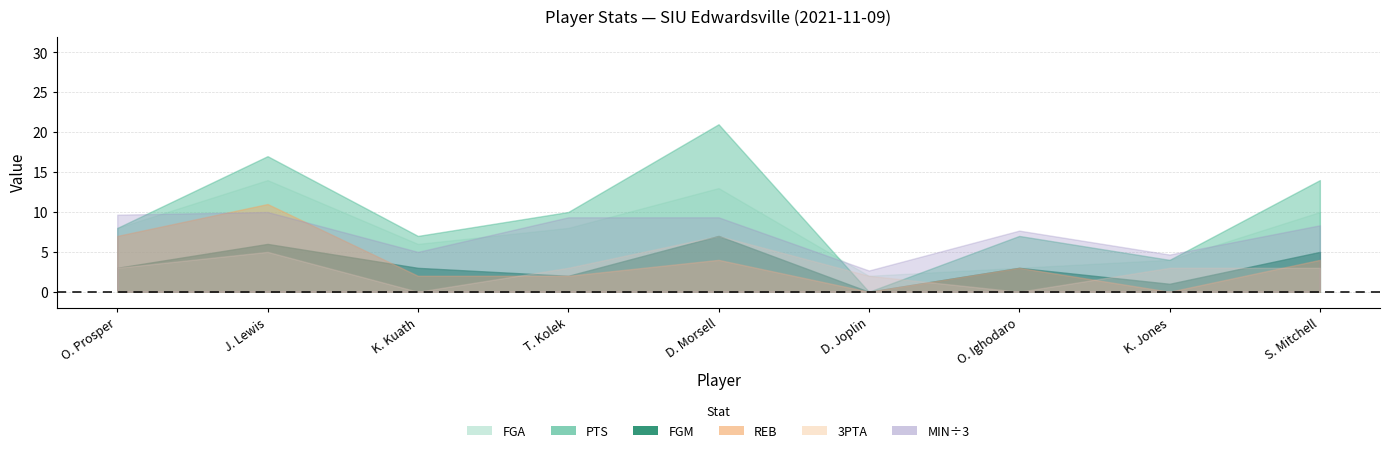

What is the average value of the PTS series?

10